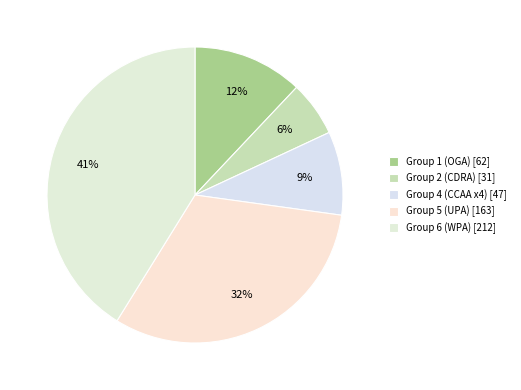

Which slice is the largest?

Group 6 (WPA) [212]